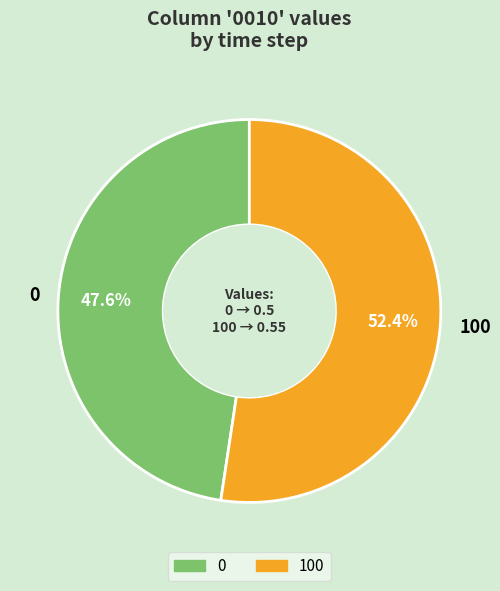

To the nearest percent, what is the combined percentage of 0 and 100?

100%